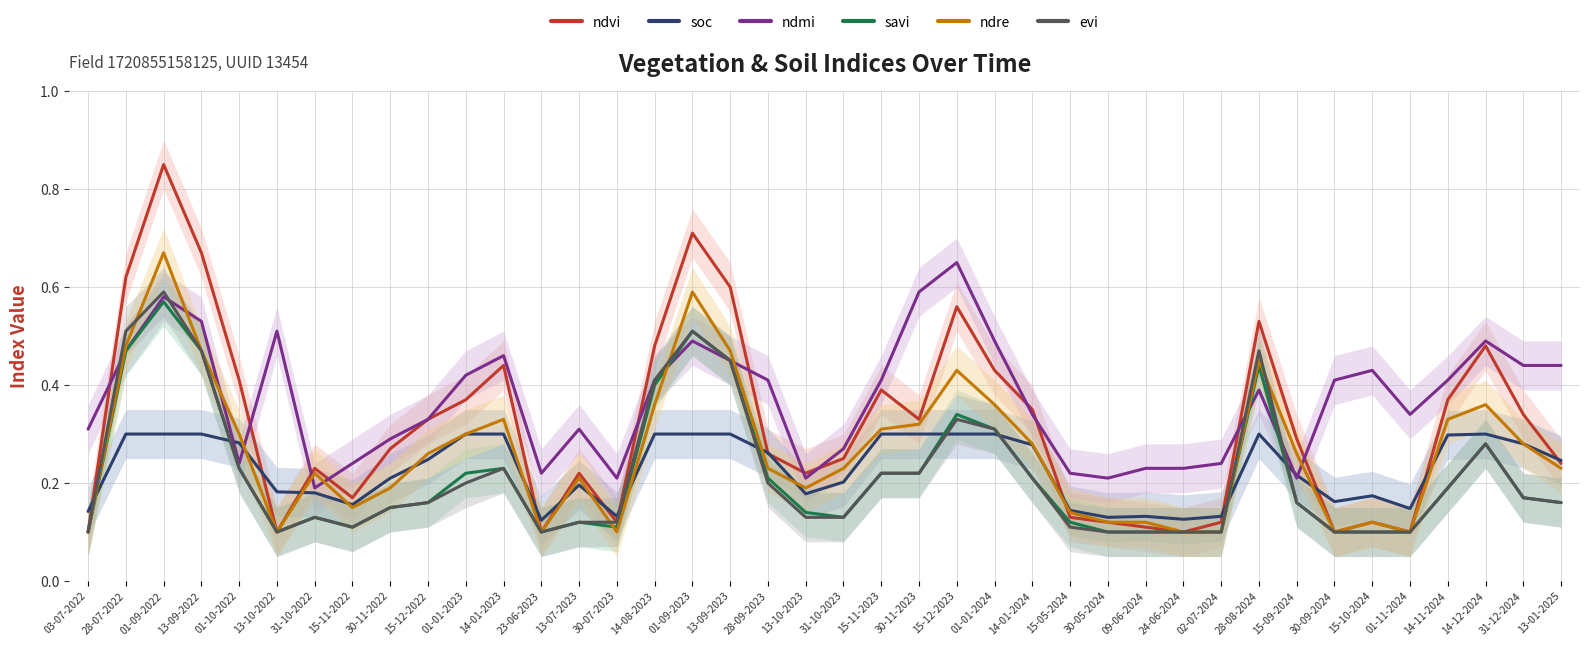

What is the value of the ndvi point at the 22nd from the left?

0.4